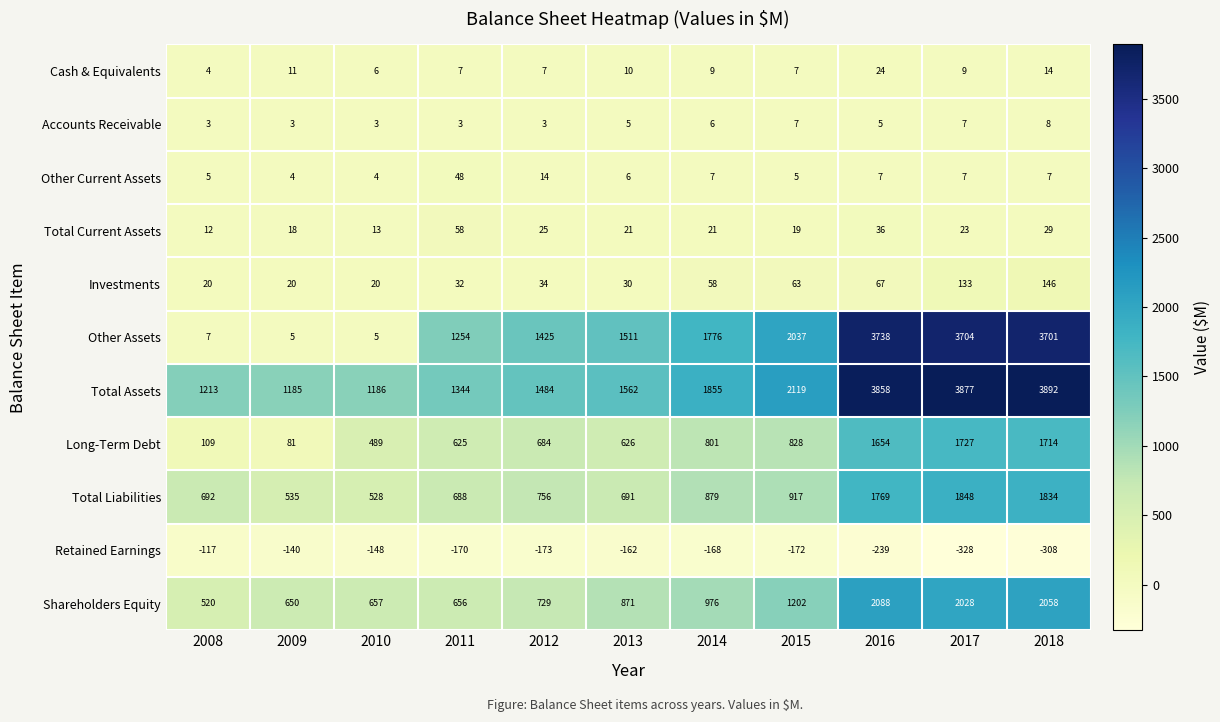

Count the number of categories in the chart.

11